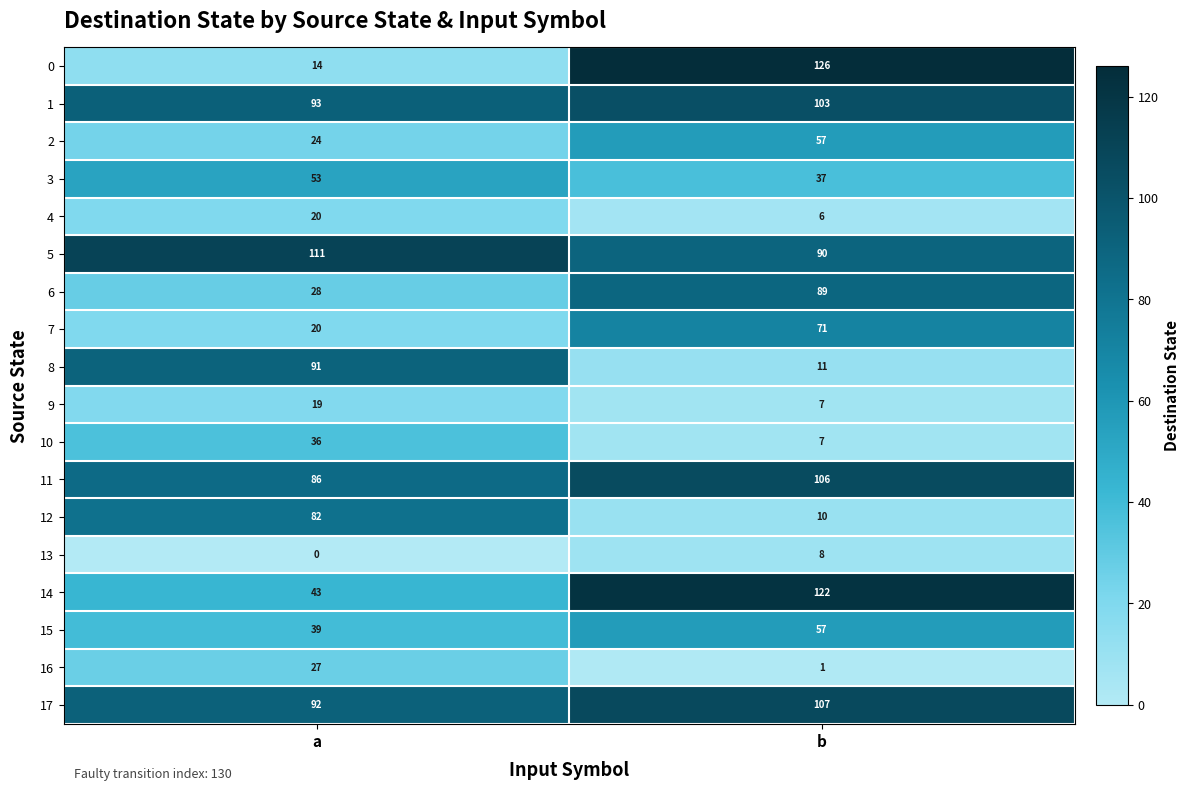

What is the average value of the 13 series?

4